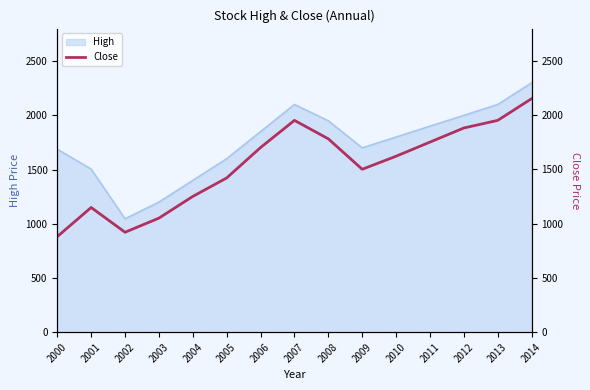

True or false: the data shows 699 at 2005.

False